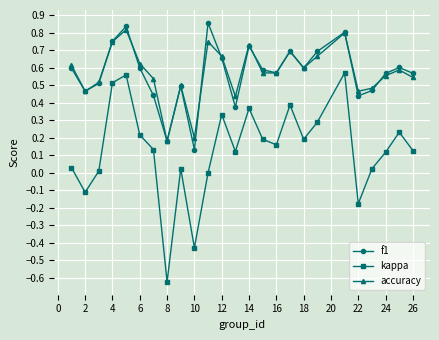

True or false: f1 and kappa intersect in this chart.

False